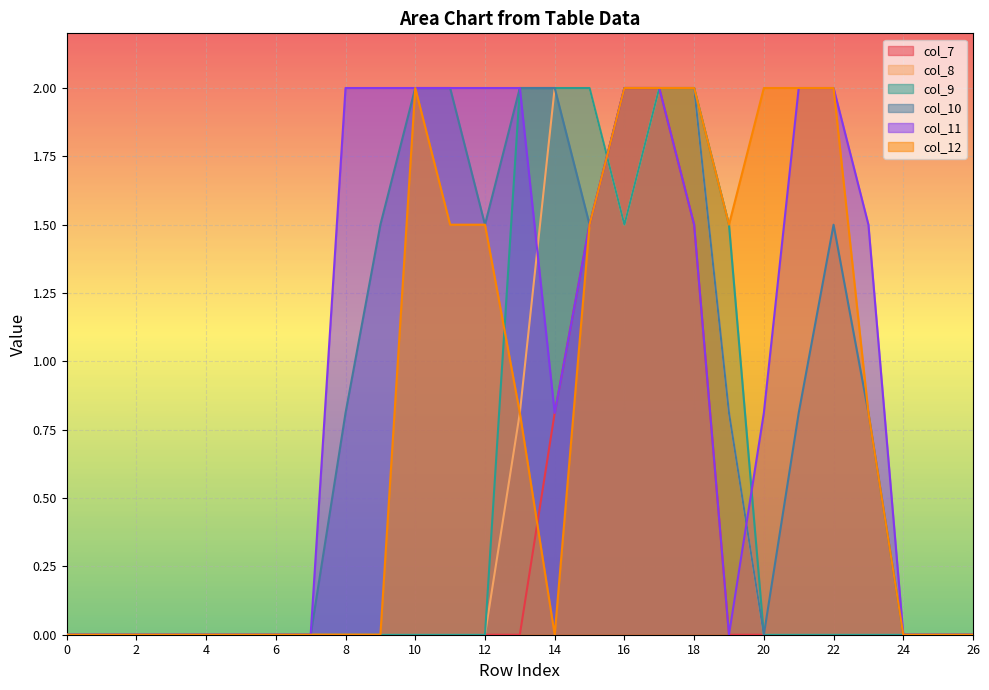

What is the difference between the maximum and minimum values in the col_12 series?

2.0